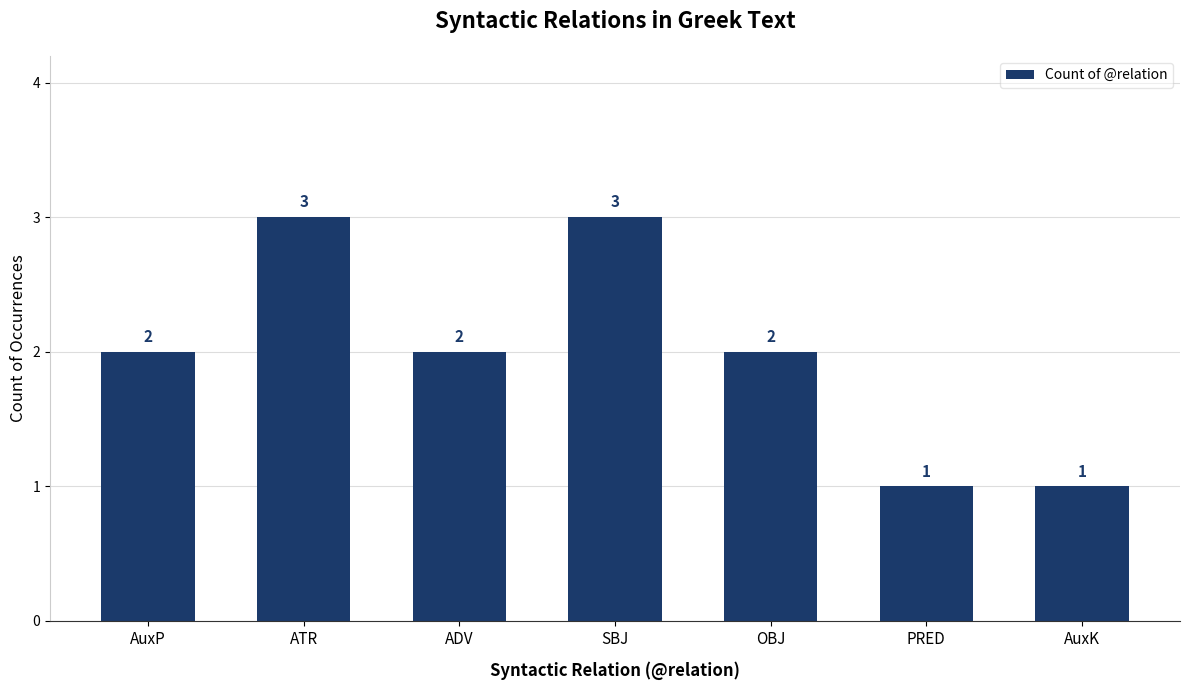

Approximately how many times larger is the value at PRED compared to ADV?

0.5